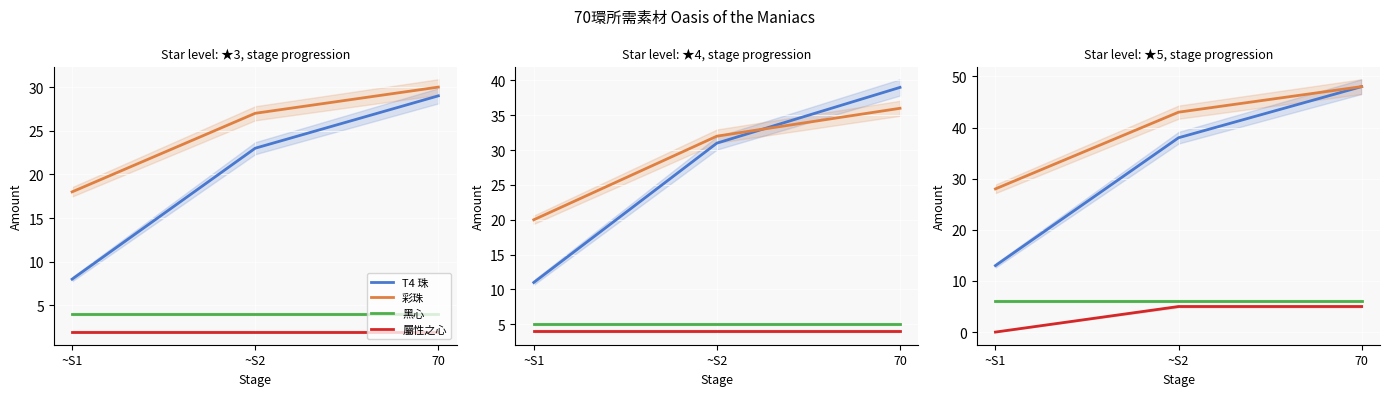

The 黑心 series shows 9 at ~S1. True or false?

False